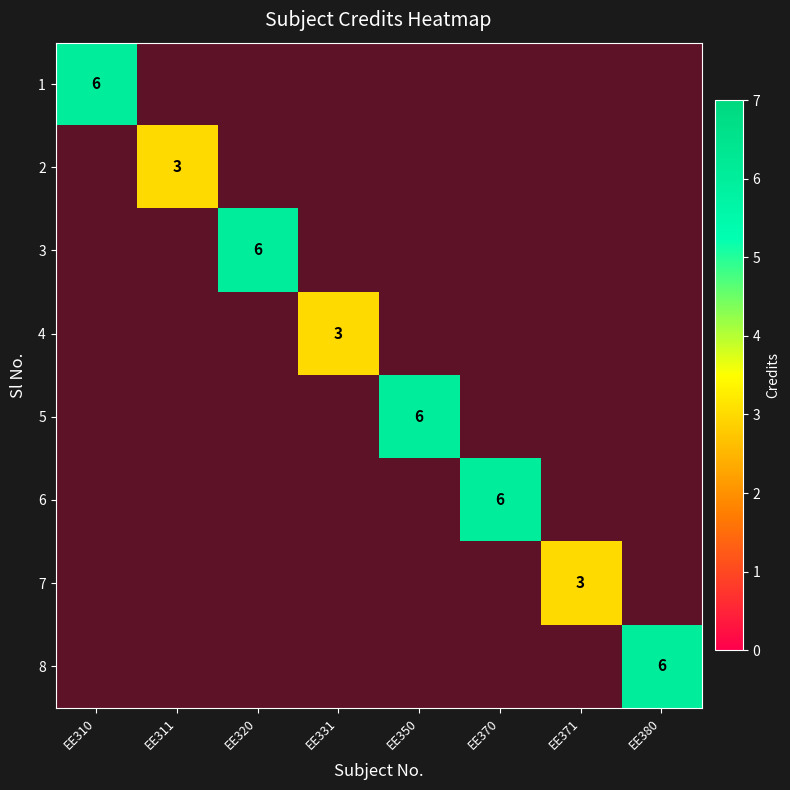

Is it true that 4 equals 5 at EE331?

False